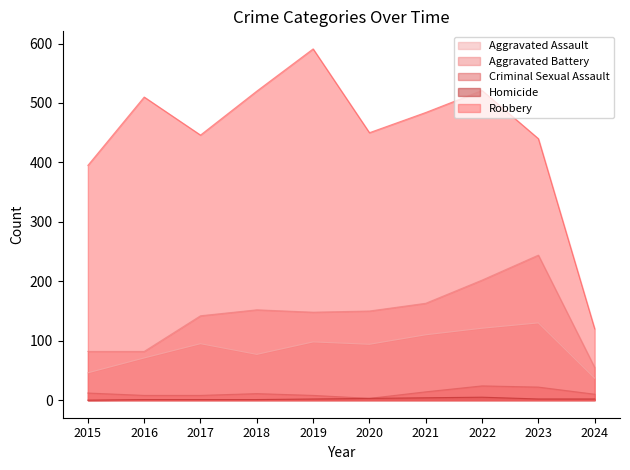

Which has a higher value, 2024 or 2023?

2023